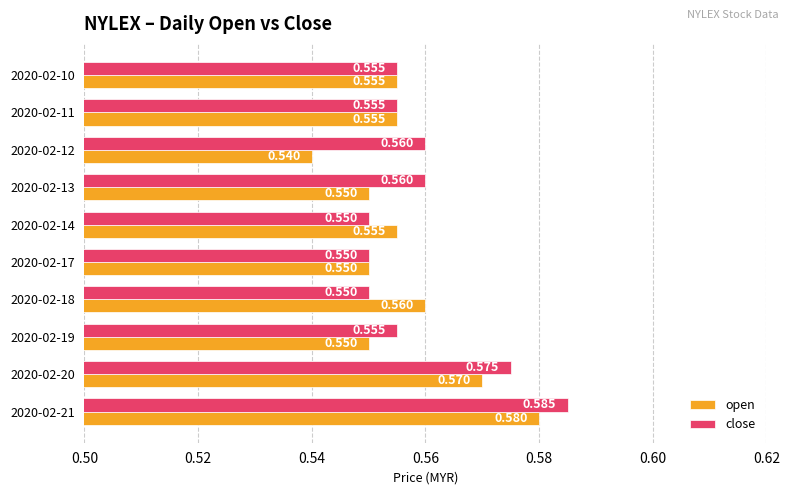

Which category has the highest value in the close series?

2020-02-21